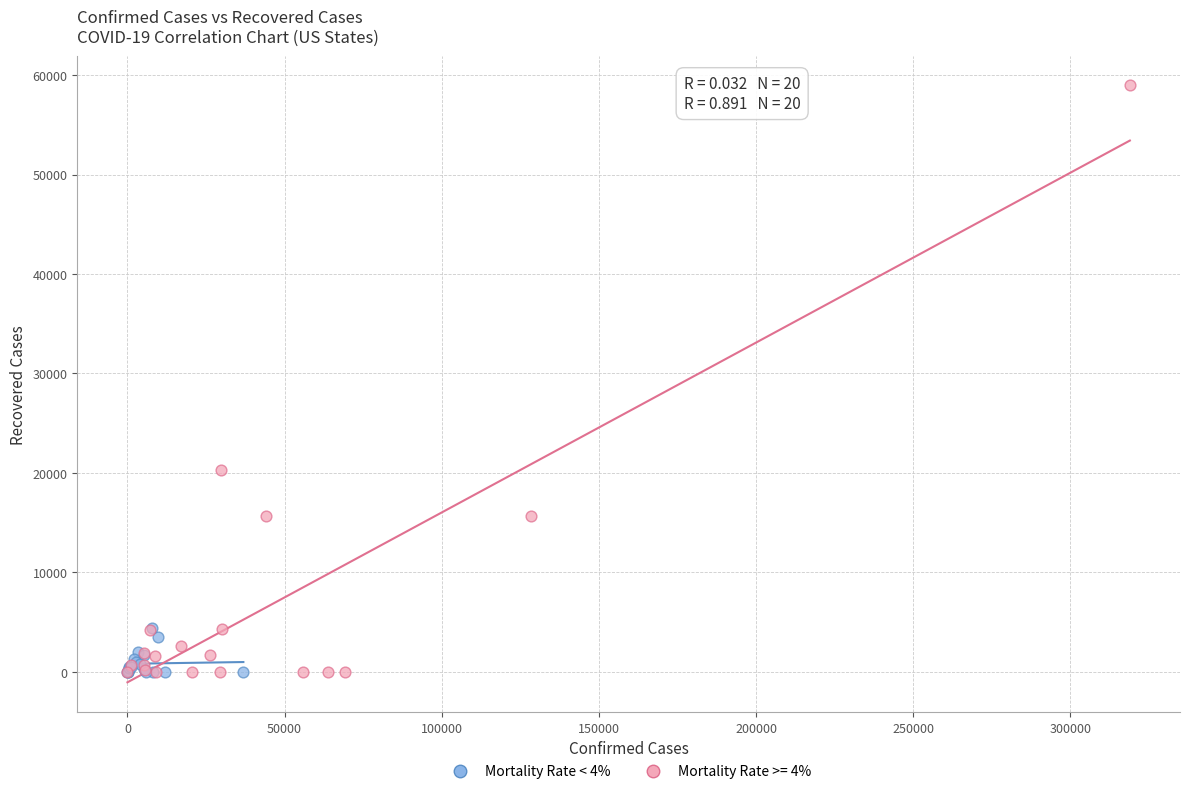

Which series contains the highest Y value?

Mortality Rate >= 4%